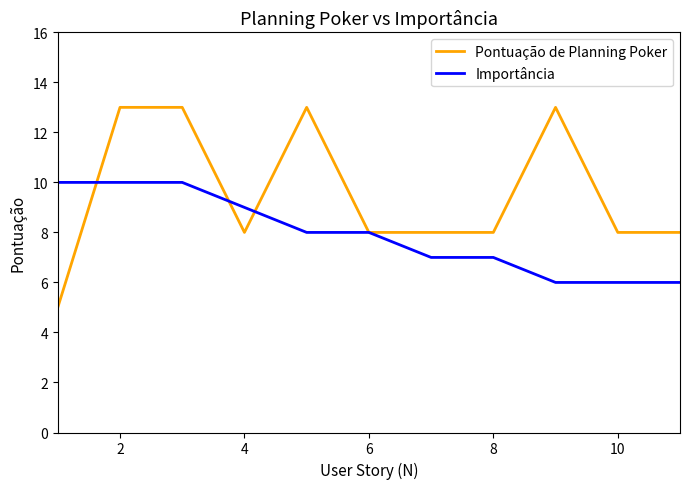

Which series has the largest range (max minus min)?

Pontuação de Planning Poker